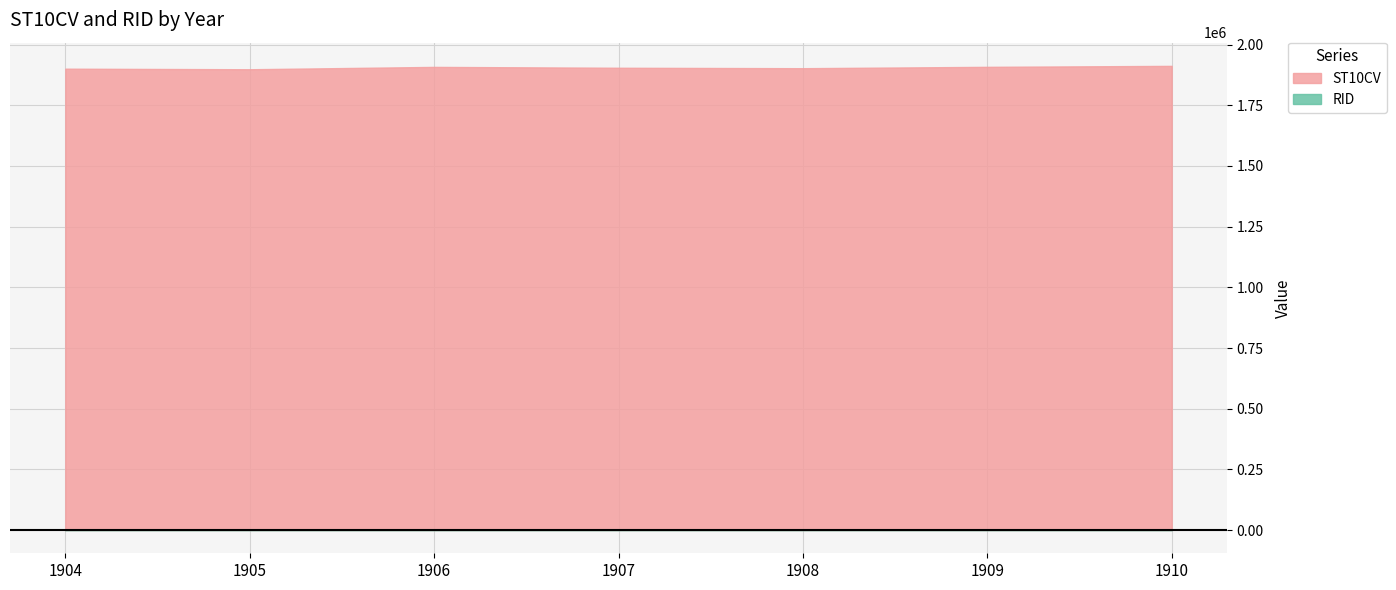

What is the approximate value of RID at 1909?

722